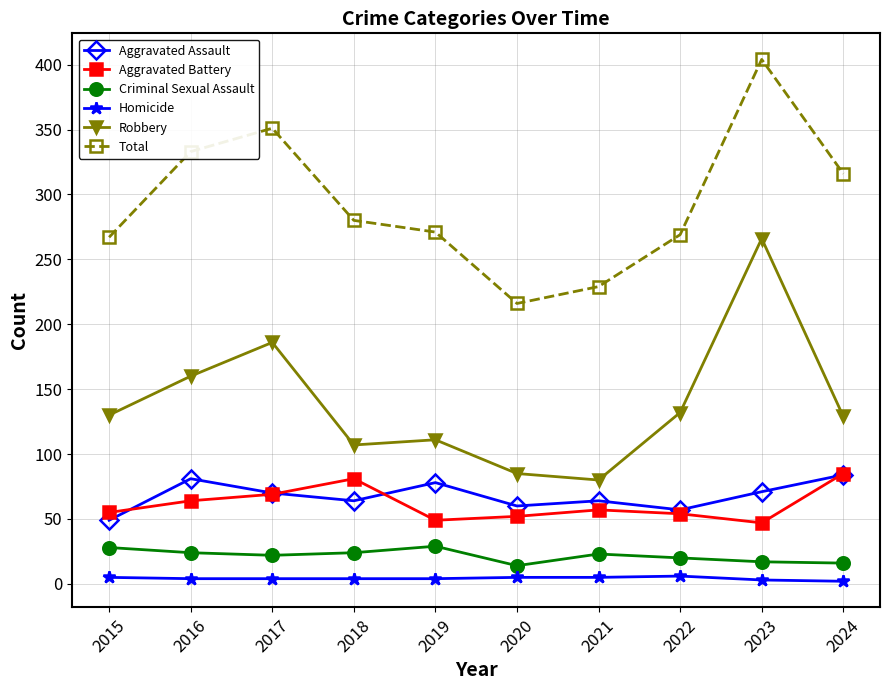

What is the lowest value of the Total series?

216